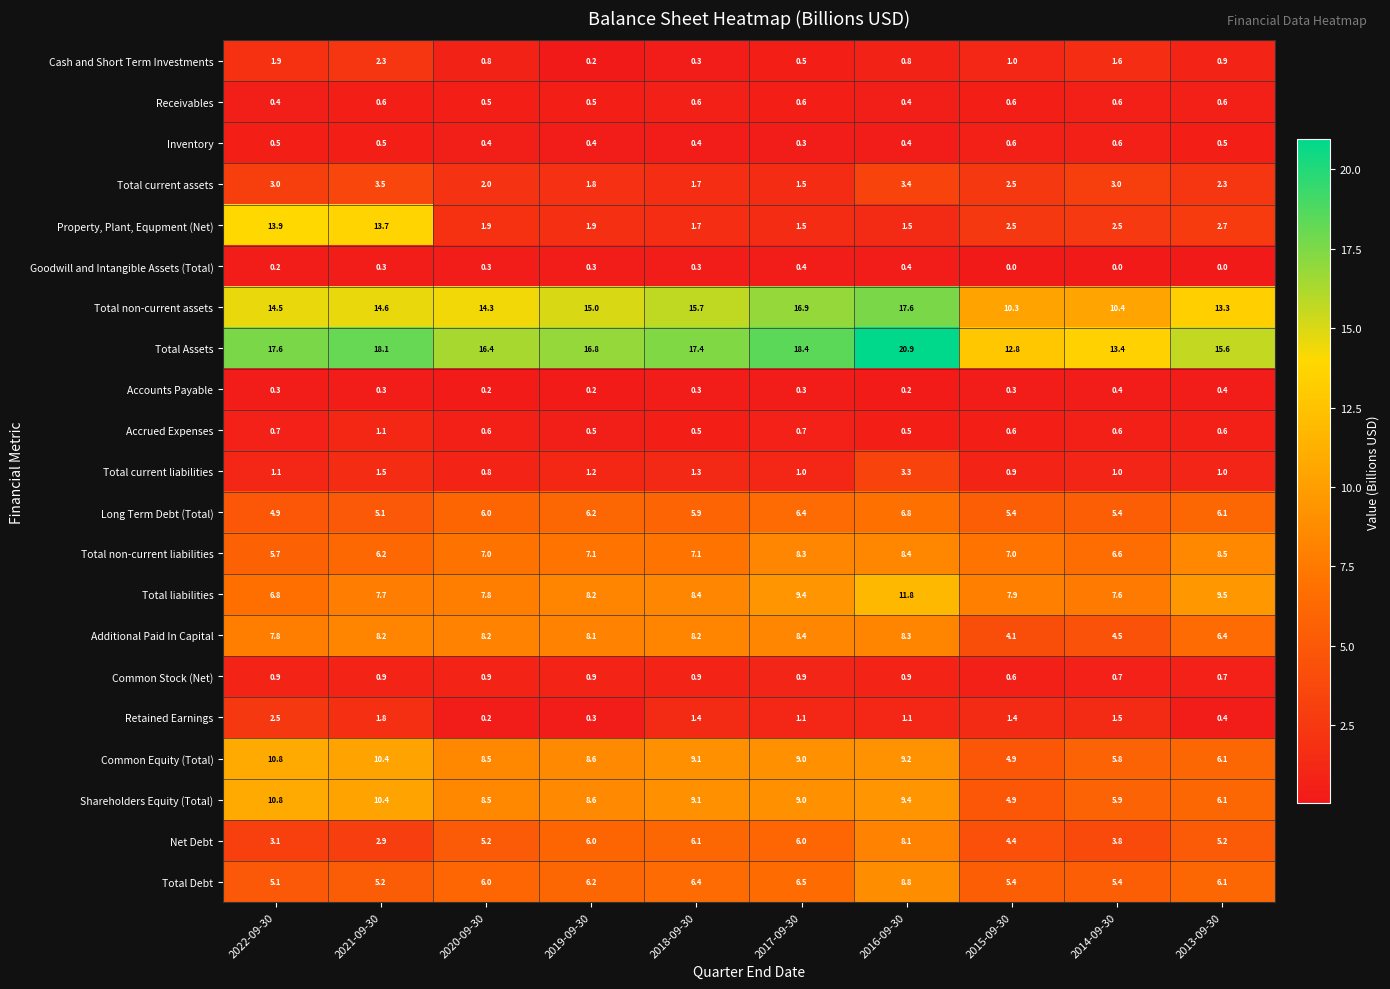

True or false: Long Term Debt (Total) has a value of 9.0 at 2020-09-30.

False